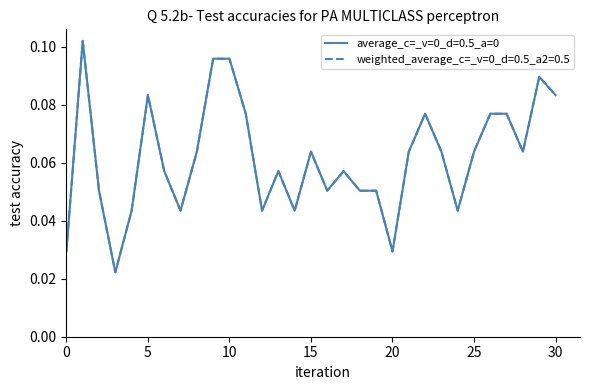

How many lines are shown in the chart?

2